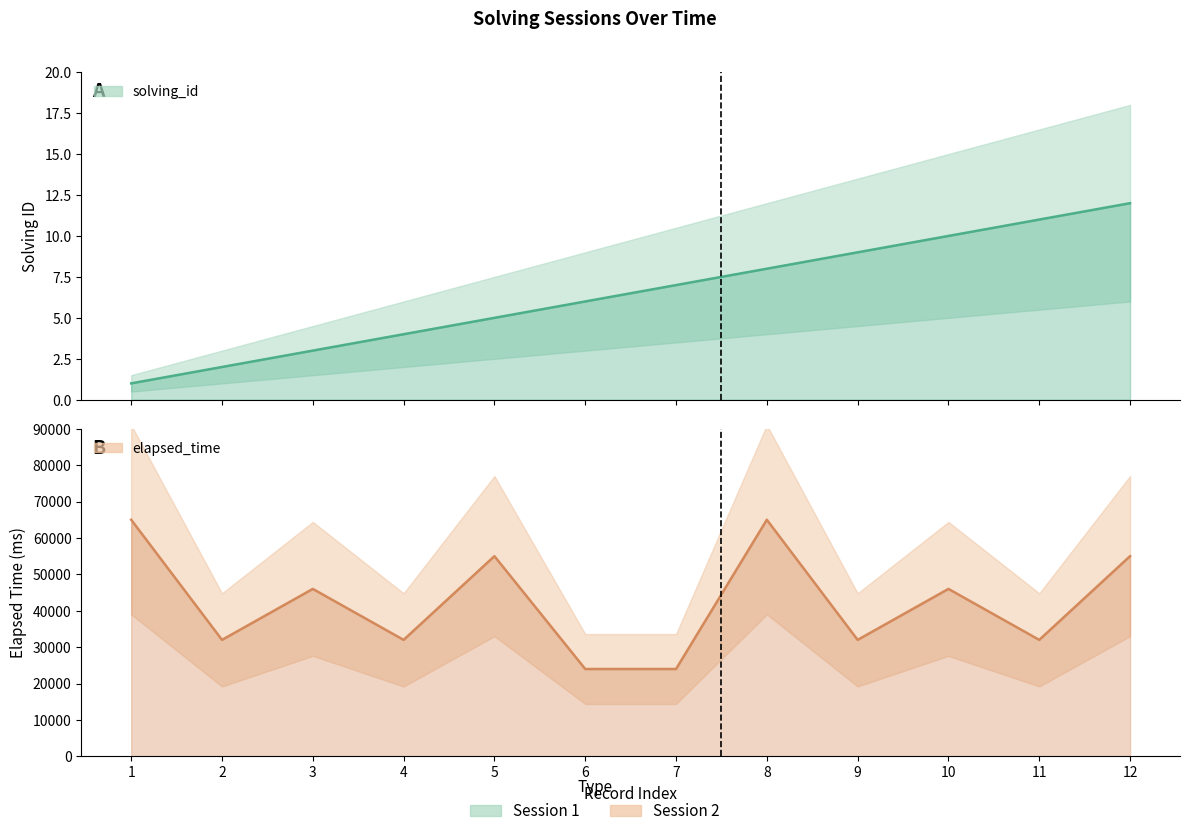

At which label does solving_id reach its peak?

12